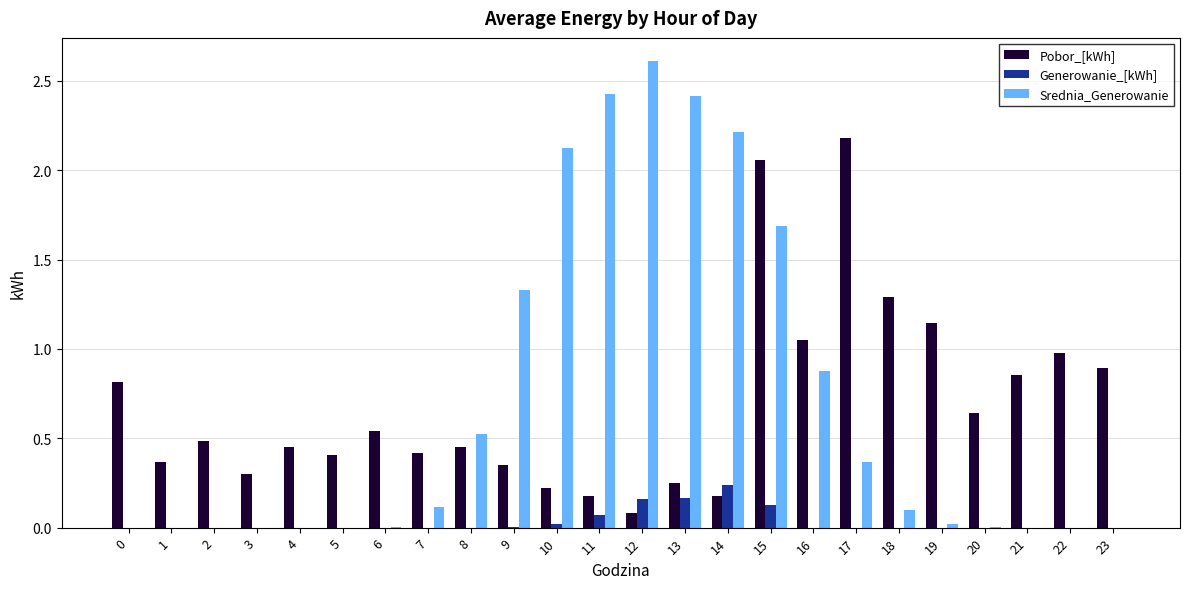

Is it true that Pobor_[kWh] equals 0.3 at 9?

True